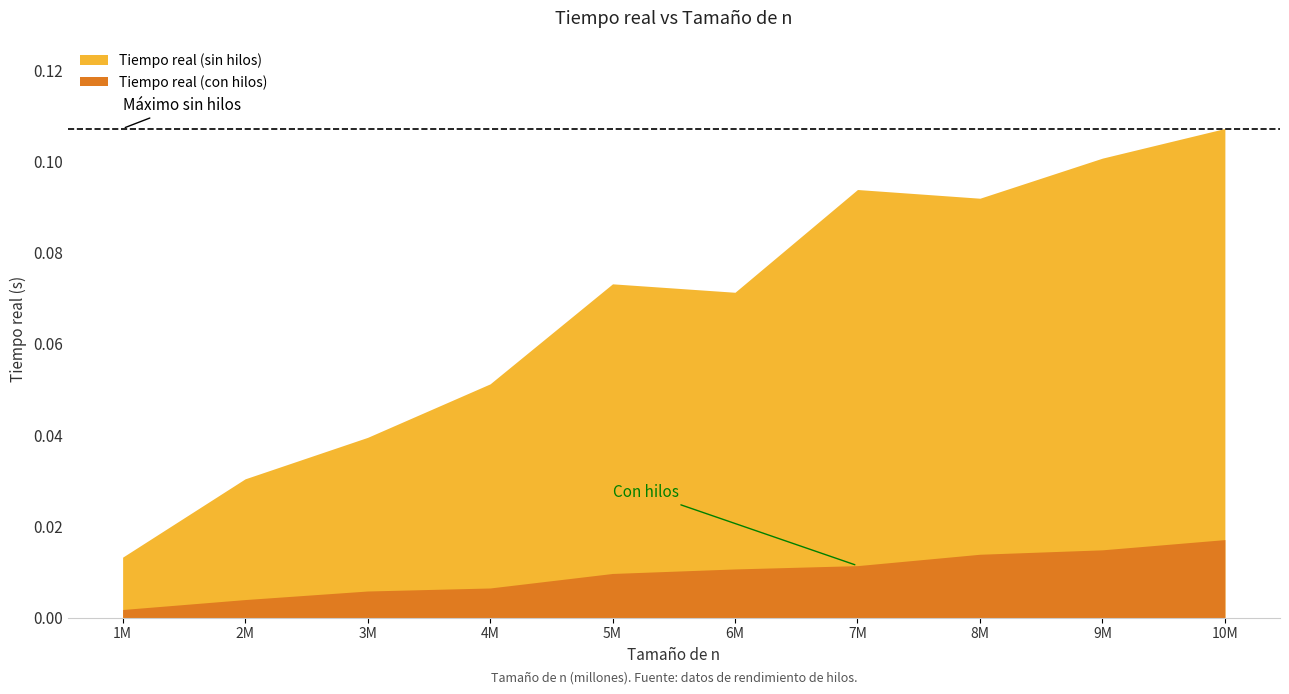

True or false: Tiempo real (con hilos) and Tiempo real (sin hilos) cross at least once.

False